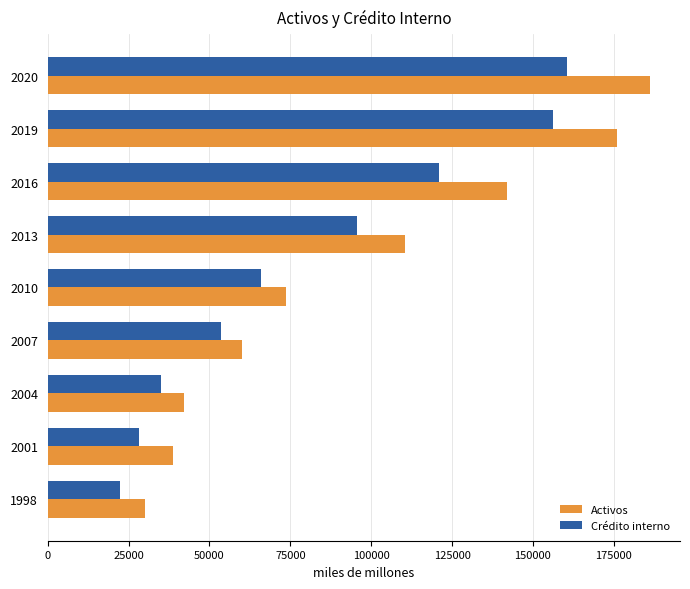

The value of Crédito interno at 2020 is 160617. True or false?

True